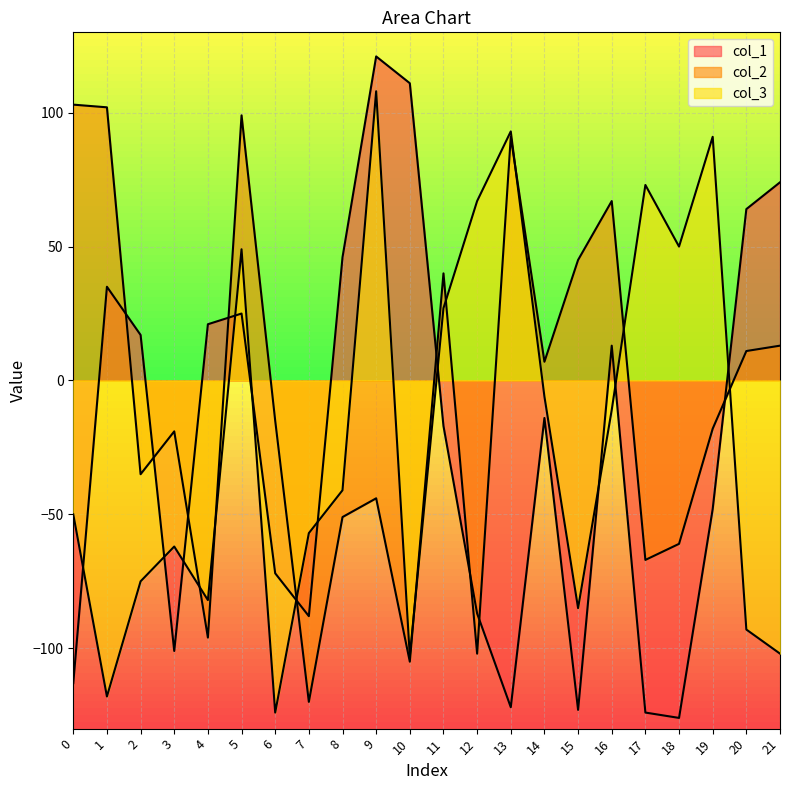

Which category has the lowest value across all series?

18